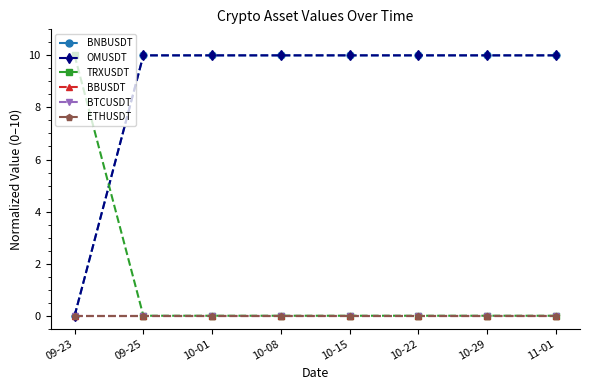

True or false: OMUSDT has more than 1 interior local peaks.

False